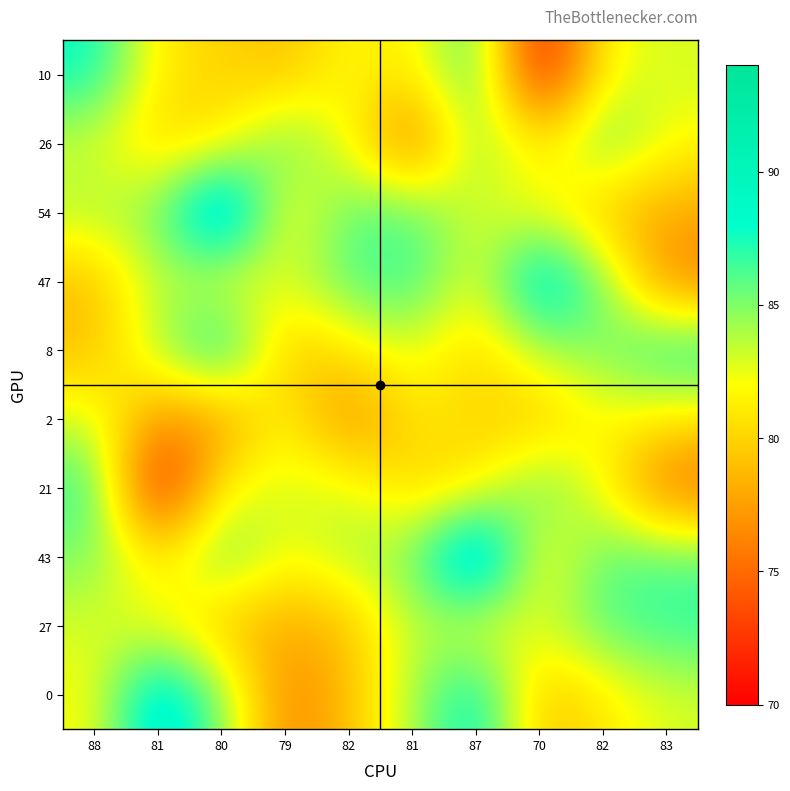

What is the greatest value displayed?

94